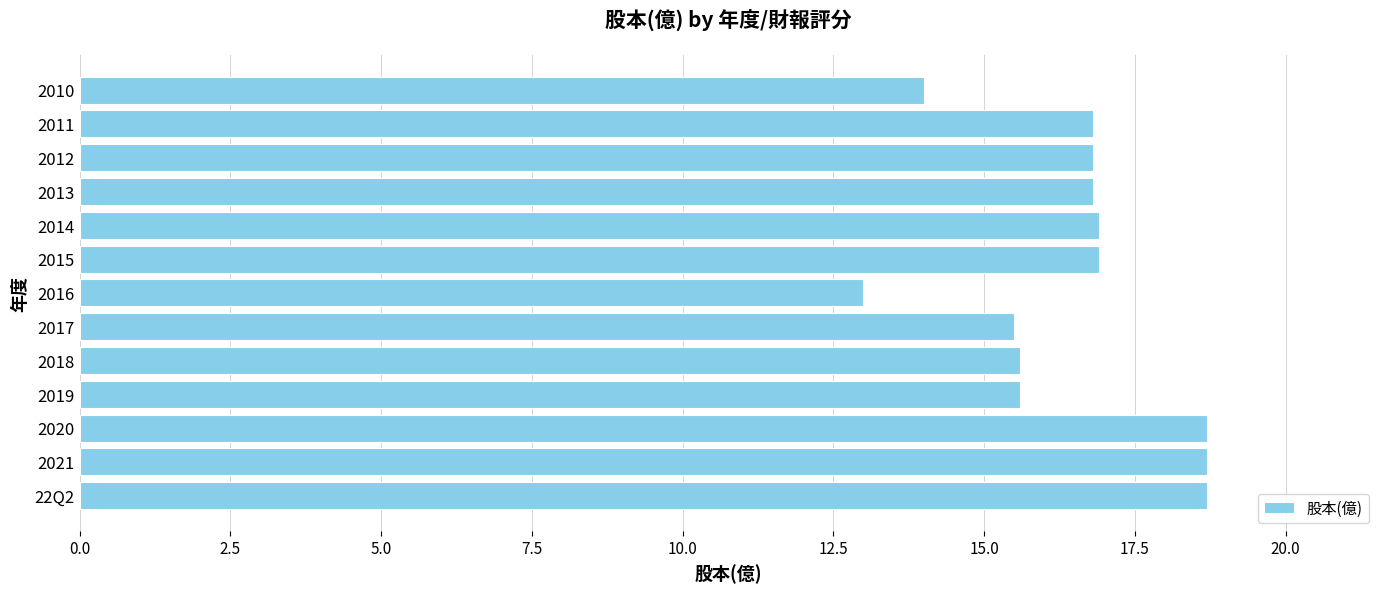

True or false: the data shows 15.6 at 2019.

True